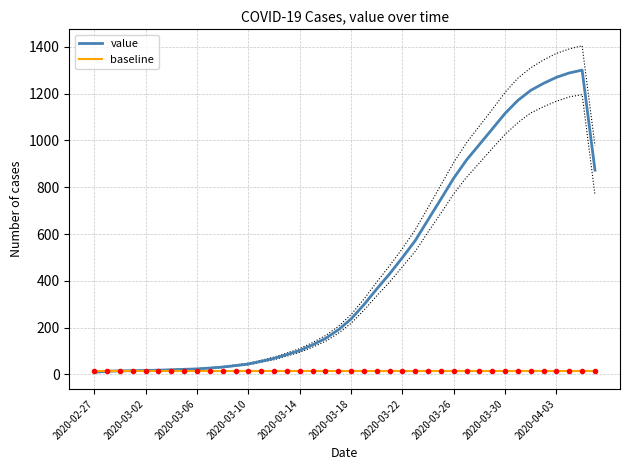

How many values in the value series are below 237?

20